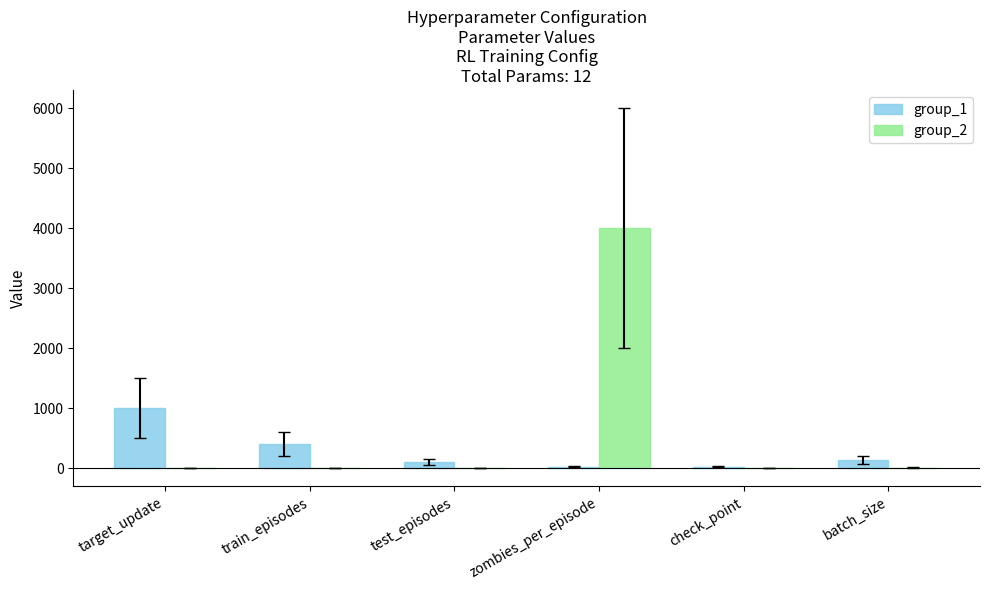

Where is group_1 nearest to the value 510?

train_episodes